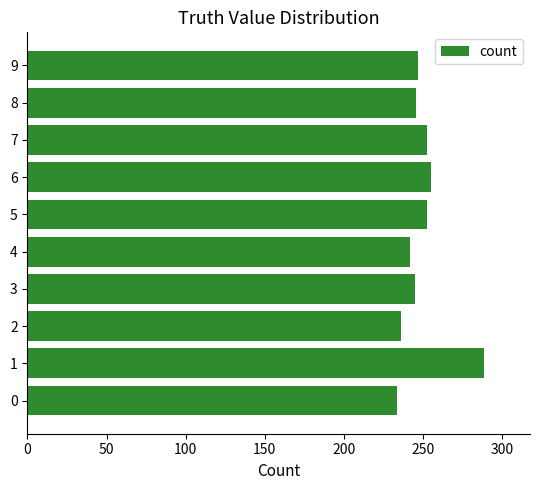

What is the sum of all values?

2500